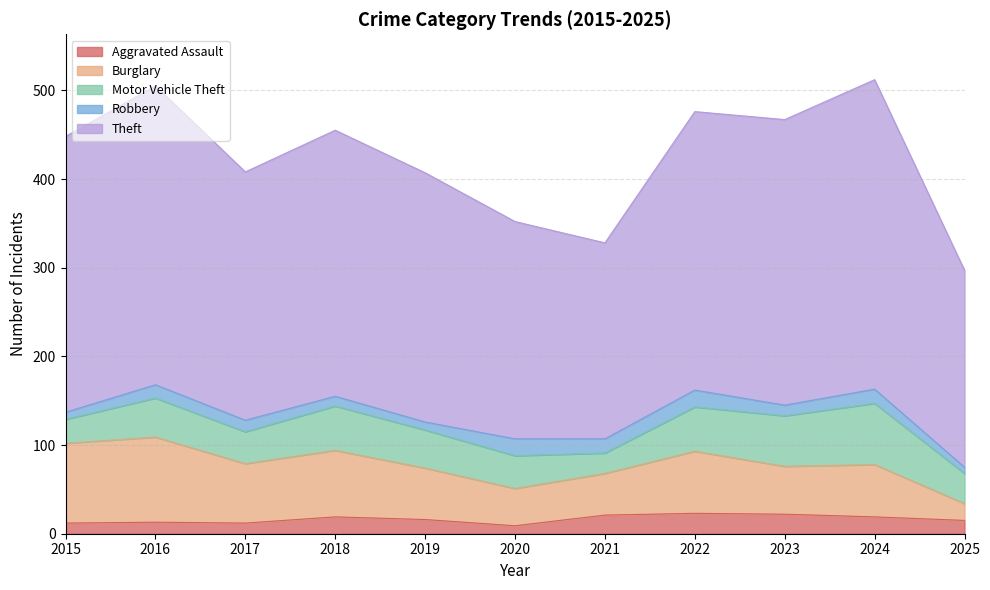

True or false: Theft and Robbery intersect in this chart.

False